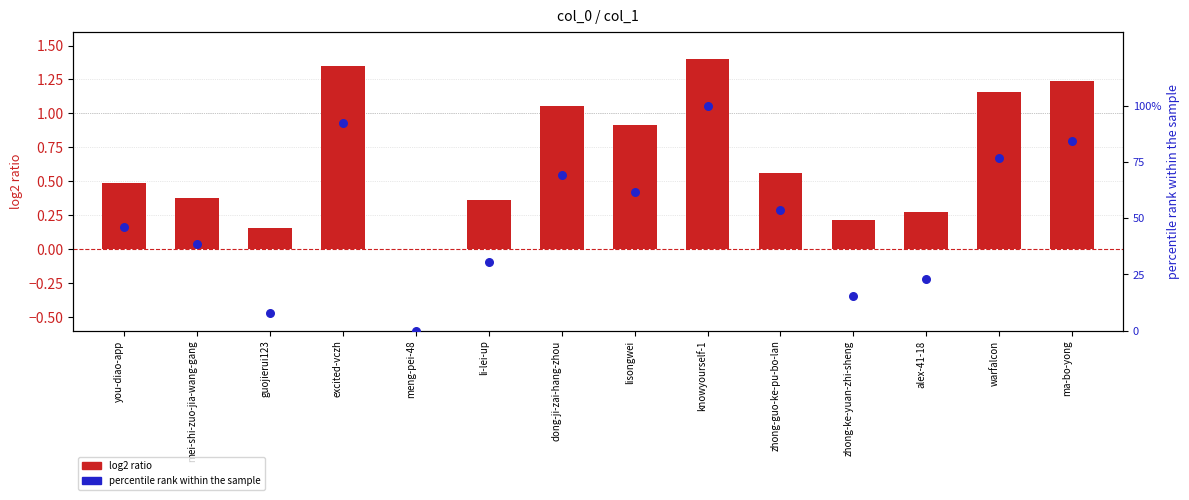

What is the total value across all series at warfalcon?

78.1